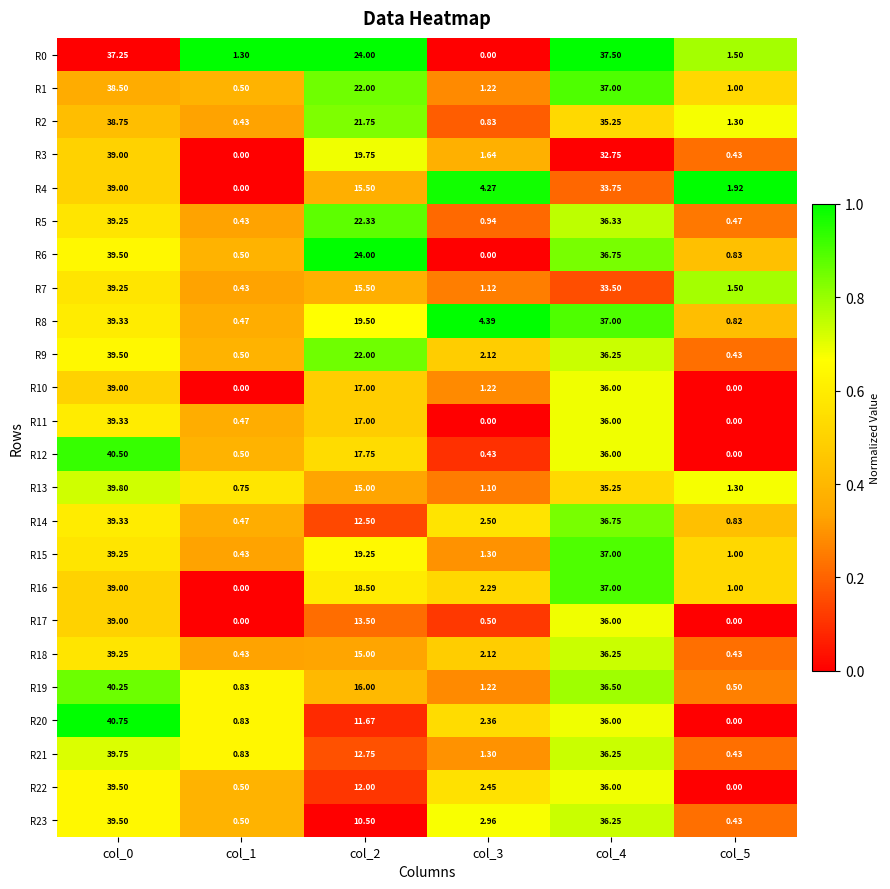

At how many categories does at least one series exceed 0?

6